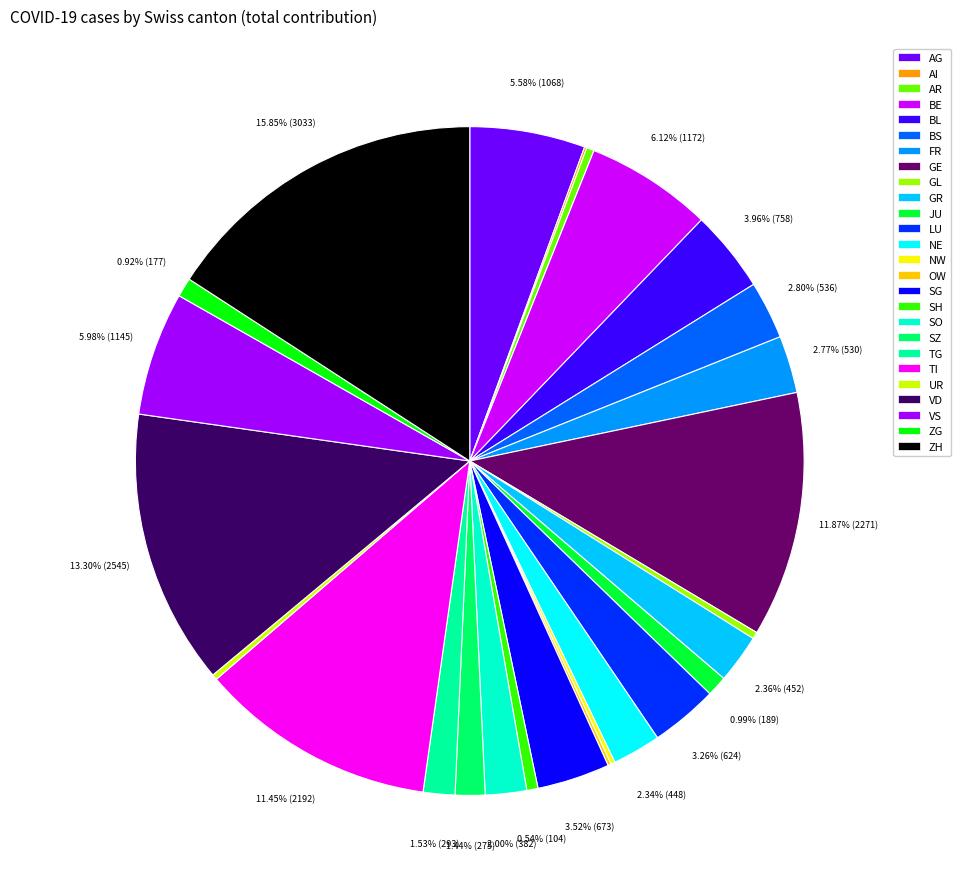

Does ZG account for over 50% of the chart?

No